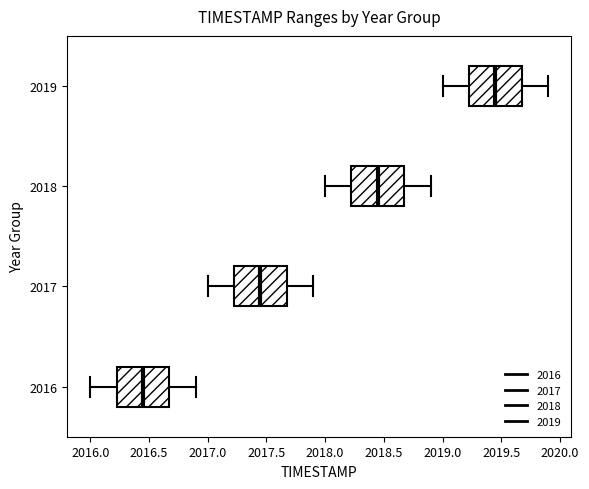

Which box has the furthest to the left median line?

2016